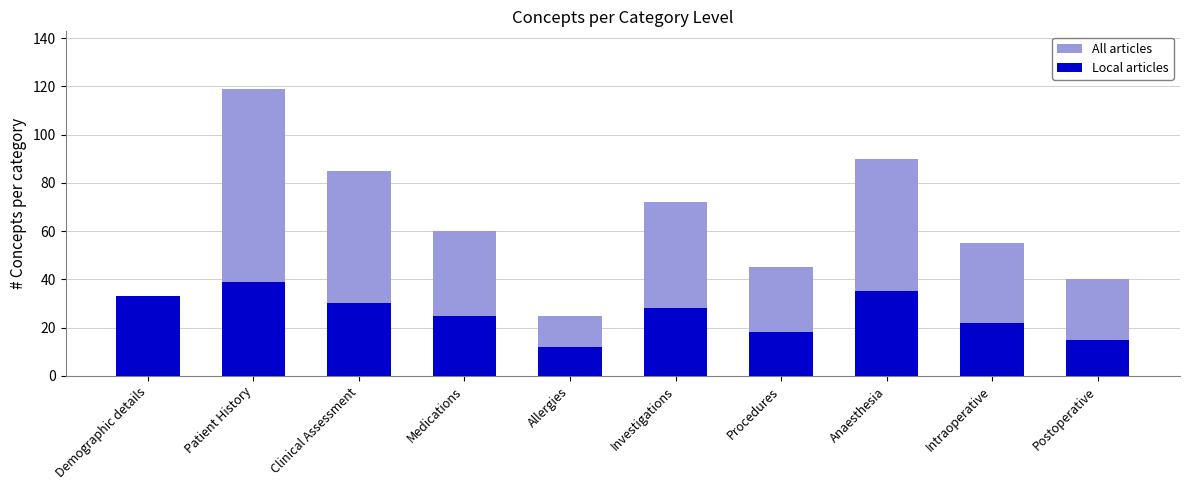

At which label is All articles closest to 72?

Investigations